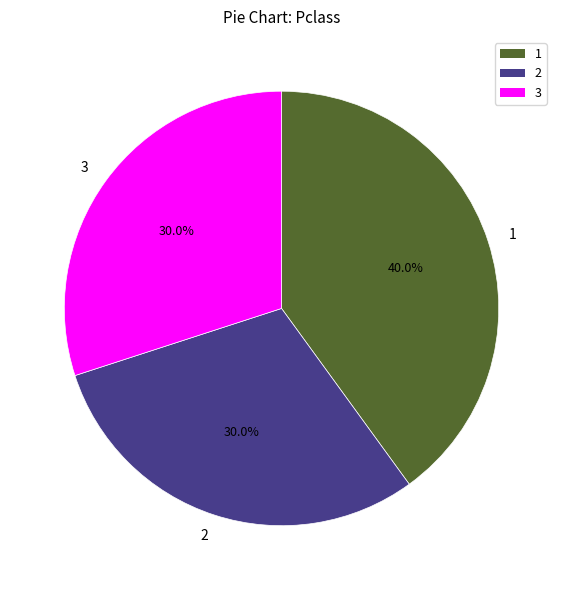

Which category has the biggest portion of the pie?

1